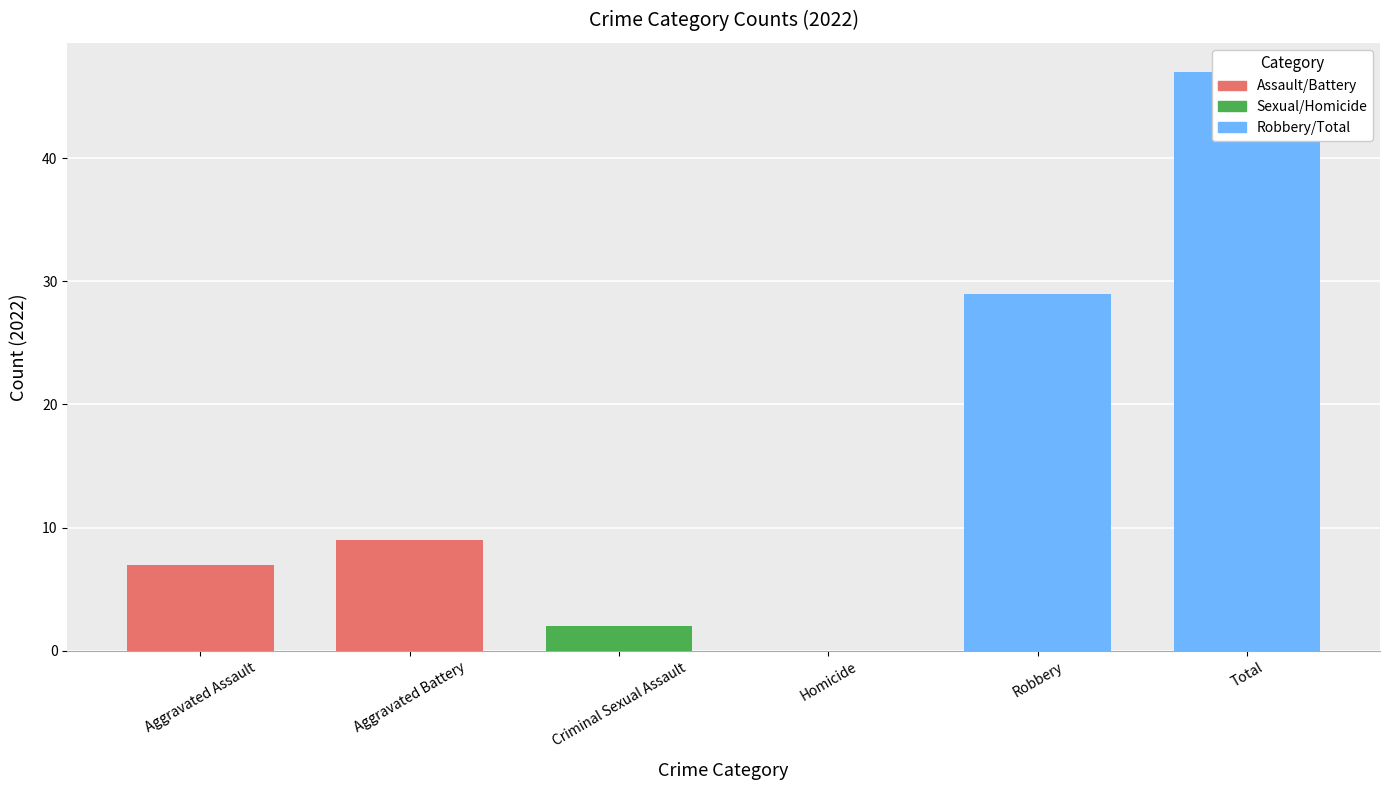

What is the maximum value shown in the chart?

47